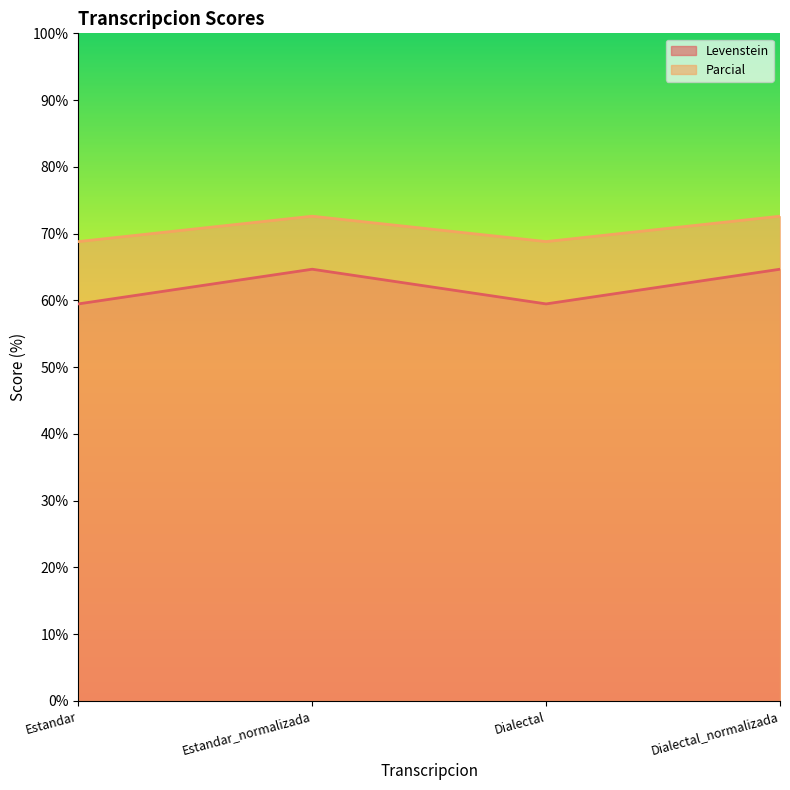

What is the average value of the Levenstein series?

62.1